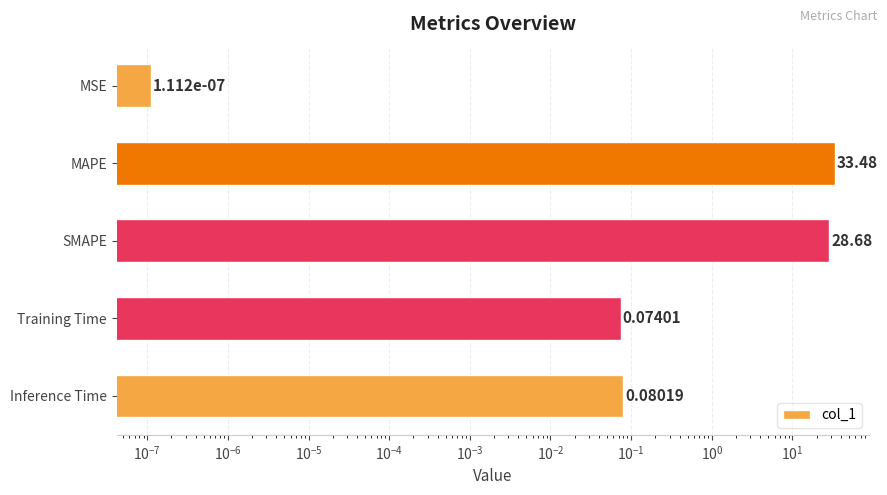

How many categories are shown in the chart?

5